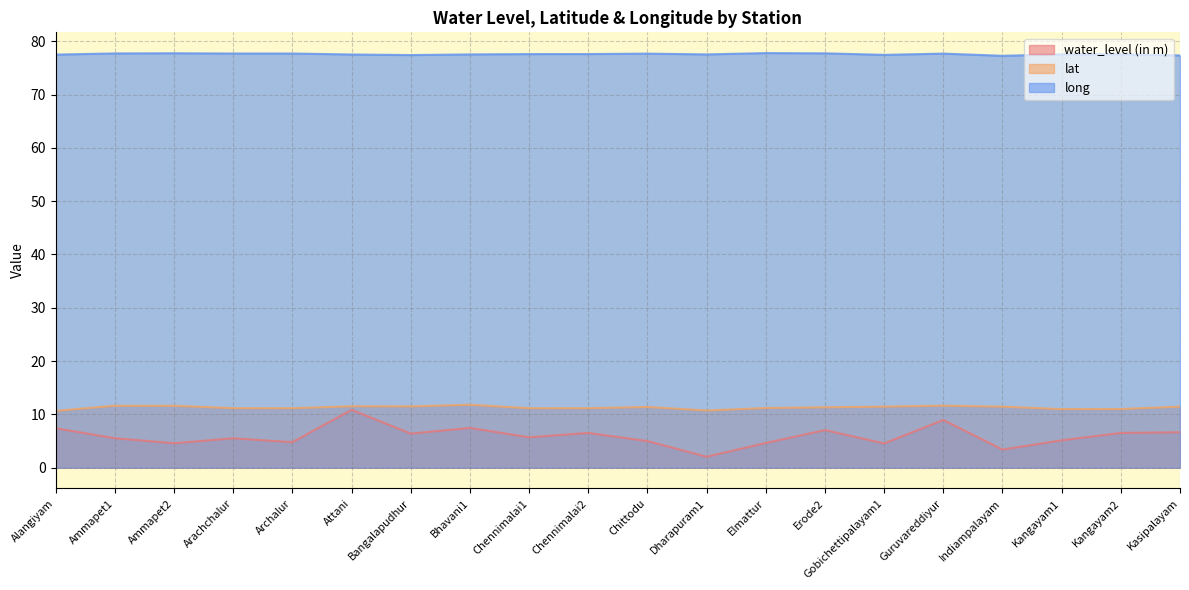

Reading left to right, transcribe all the data shown in this chart.

water_level (in m): Alangiyam=7.4	Ammapet1=5.5	Ammapet2=4.6	Arachchalur=5.5	Archalur=4.8	Attani=10.9	Bangalapudhur=6.4	Bhavani1=7.5	Chennimalai1=5.7	Chennimalai2=6.5	Chittodu=5.0	Dharapuram1=2.1	Elmattur=4.6	Erode2=7.0	Gobichettipalayam1=4.6	Guruvareddiyur=8.9	Indiampalayam=3.4	Kangayam1=5.1	Kangayam2=6.5	Kasipalayam=6.7
lat: Alangiyam=10.7	Ammapet1=11.6	Ammapet2=11.6	Arachchalur=11.2	Archalur=11.2	Attani=11.5	Bangalapudhur=11.5	Bhavani1=11.8	Chennimalai1=11.2	Chennimalai2=11.2	Chittodu=11.4	Dharapuram1=10.7	Elmattur=11.2	Erode2=11.3	Gobichettipalayam1=11.5	Guruvareddiyur=11.6	Indiampalayam=11.4	Kangayam1=11.0	Kangayam2=11.0	Kasipalayam=11.5
long: Alangiyam=77.5	Ammapet1=77.7	Ammapet2=77.7	Arachchalur=77.7	Archalur=77.7	Attani=77.5	Bangalapudhur=77.4	Bhavani1=77.5	Chennimalai1=77.6	Chennimalai2=77.6	Chittodu=77.7	Dharapuram1=77.5	Elmattur=77.8	Erode2=77.7	Gobichettipalayam1=77.4	Guruvareddiyur=77.7	Indiampalayam=77.3	Kangayam1=77.6	Kangayam2=77.6	Kasipalayam=77.3